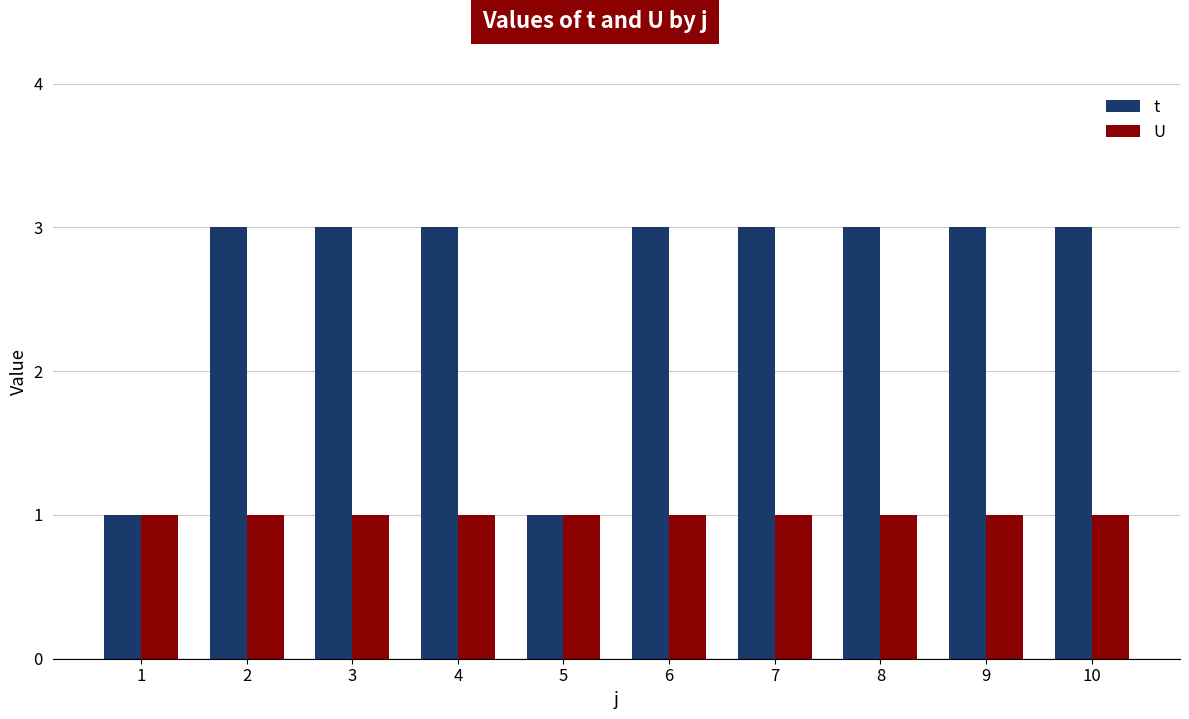

How many bars are there in each group?

2